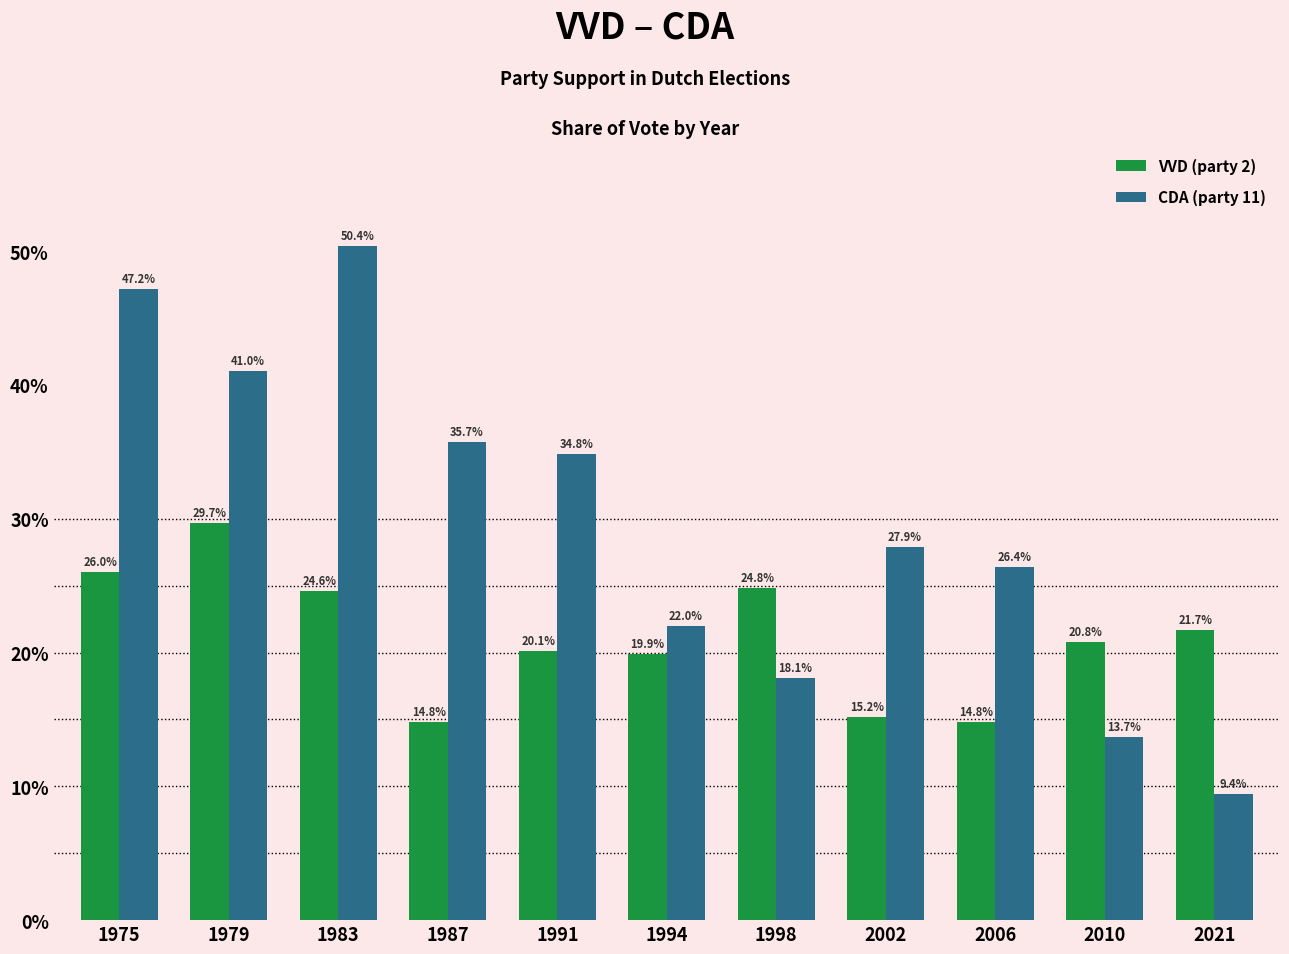

How many bars are there in each group?

2